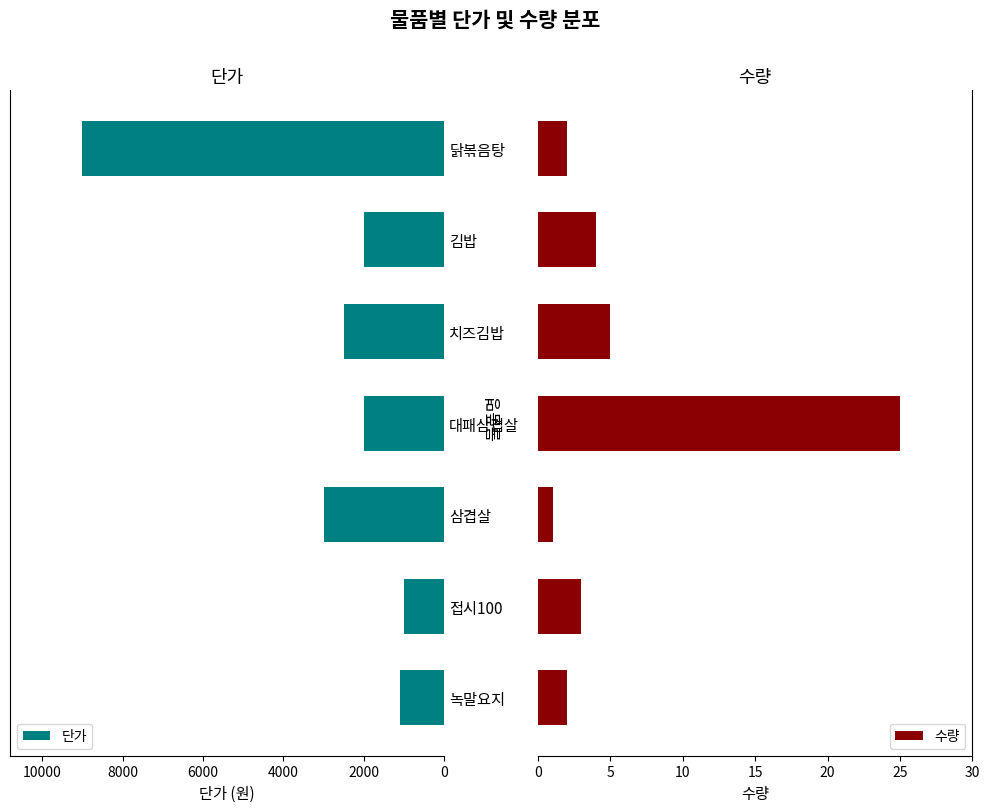

How many distinct data groups are displayed?

2